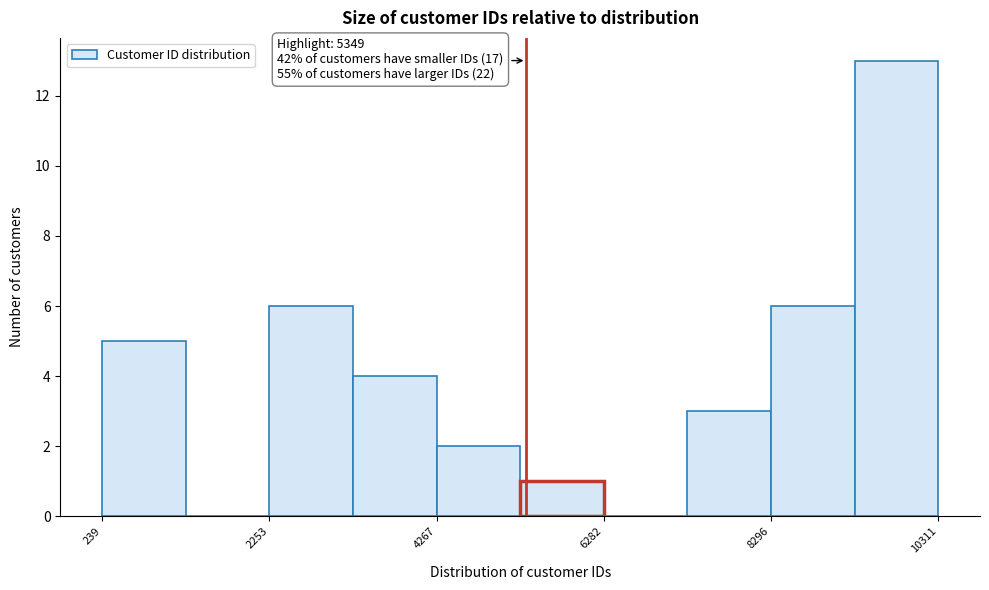

Around what value on the x-axis is the tallest bar? Give the approximate position of its centre, as read against the axis.

10000